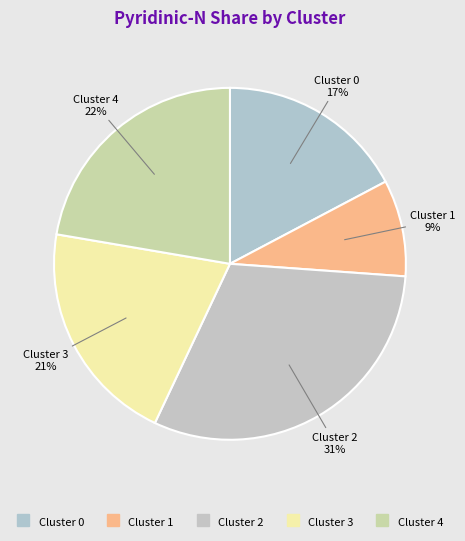

Rank the categories by value from lowest to highest.

Cluster 1, Cluster 0, Cluster 3, Cluster 4, Cluster 2